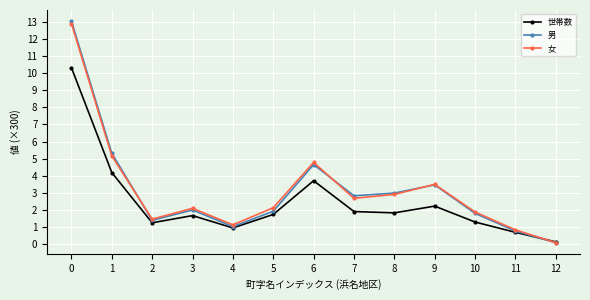

Reading left to right, what are all the values shown in this chart?

世帯数: 10.3	4.2	1.3	1.7	1.0	1.7	3.7	1.9	1.8	2.2	1.3	0.7	0.1
男: 13.0	5.3	1.4	2.0	1.0	1.9	4.7	2.8	3.0	3.5	1.8	0.8	0.1
女: 12.9	5.2	1.5	2.1	1.1	2.1	4.8	2.7	2.9	3.5	1.9	0.8	0.1